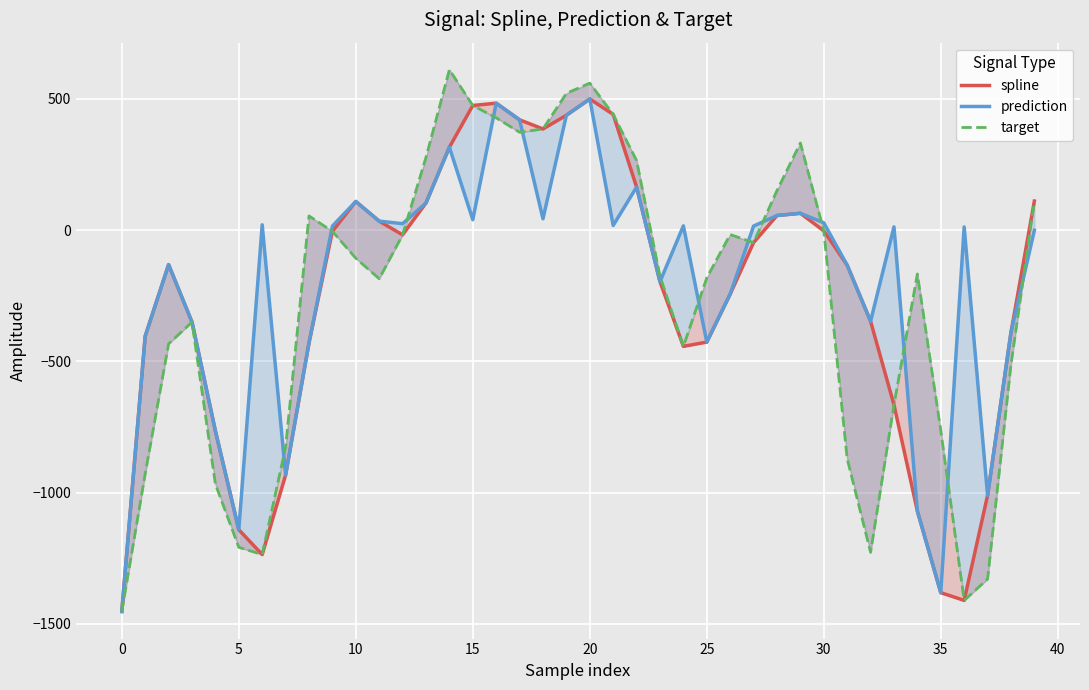

True or false: spline has more than 1 interior local peaks.

True